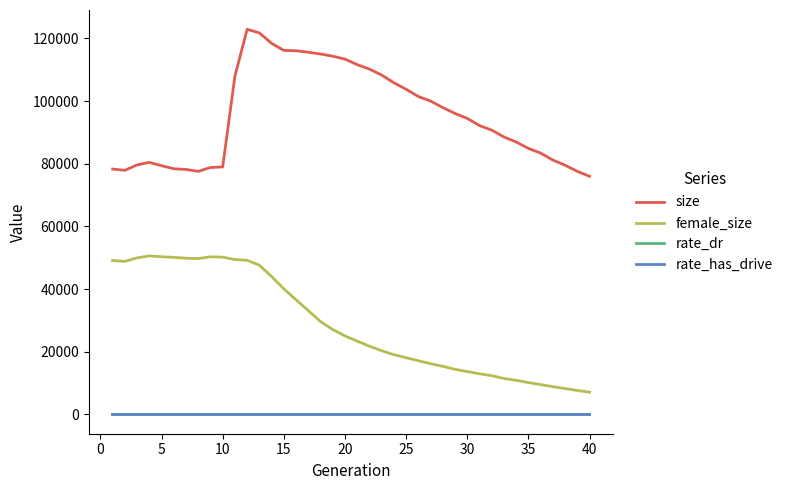

Which series has the widest spread of values?

size